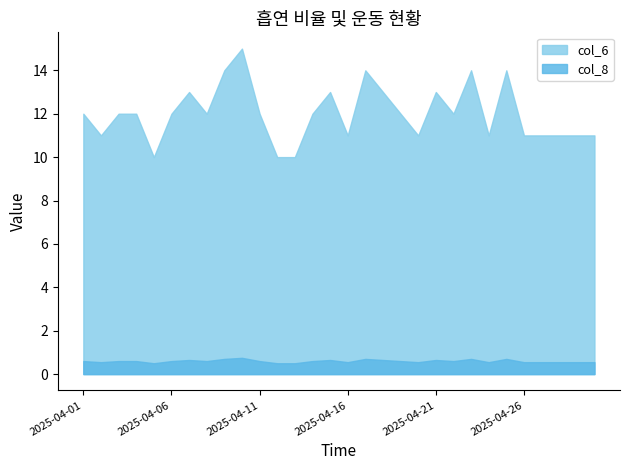

What is the difference between the col_8 values at 2025-04-03 and 2025-04-17?

0.1